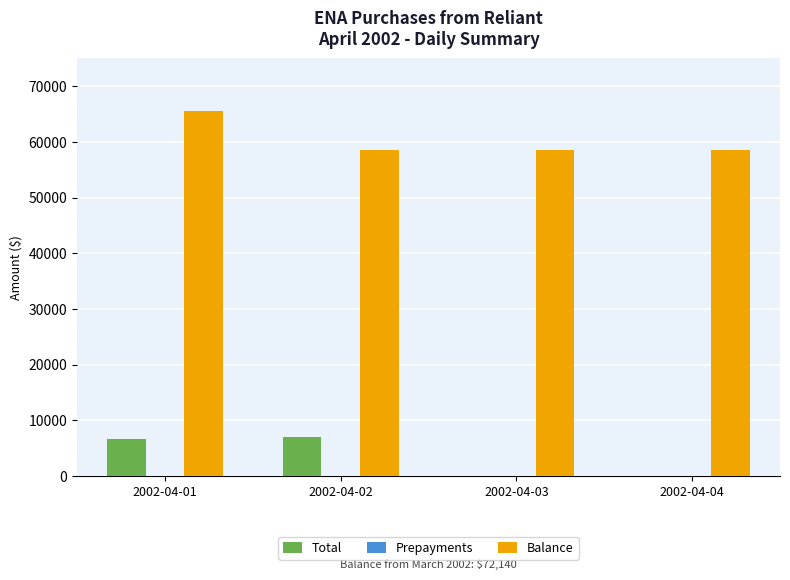

Between 2002-04-02 and 2002-04-04, which series saw the biggest shift?

Total